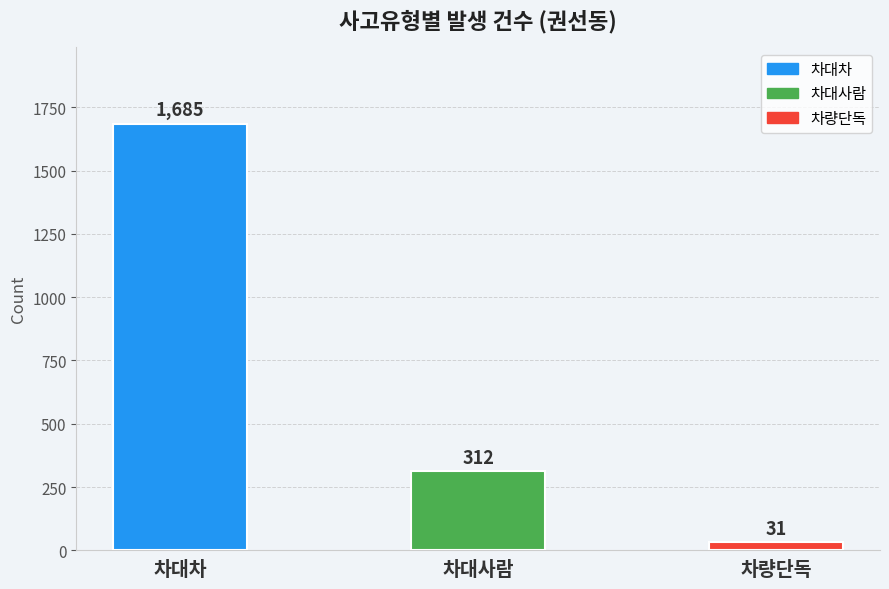

Reading right to left, transcribe all the data shown in this chart.

31	312	1685